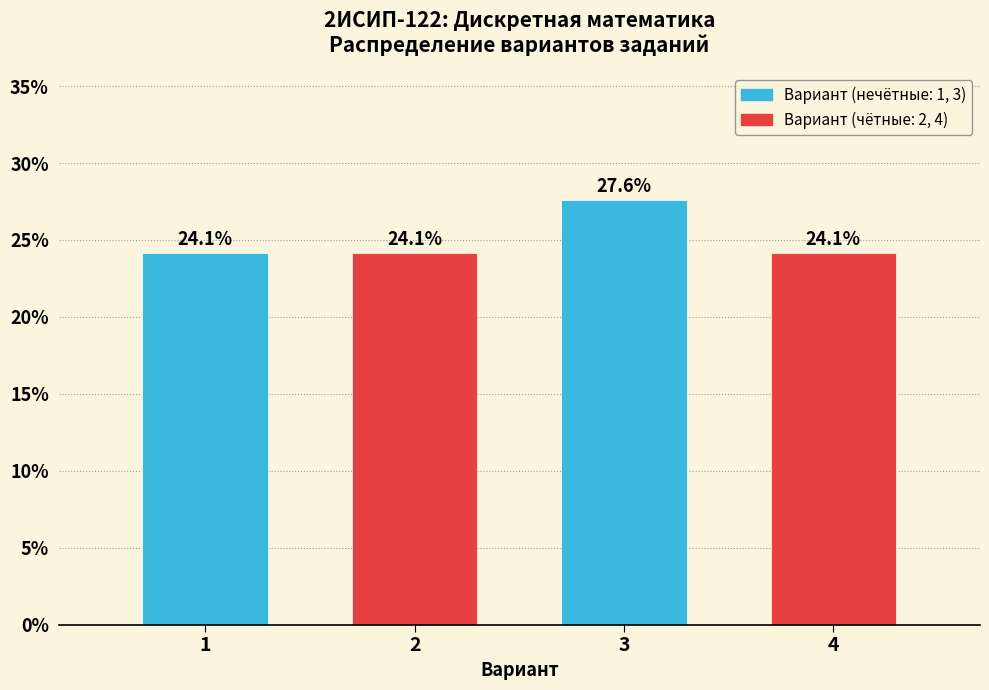

Reading left to right, extract all data points from this chart.

1=24.1	2=24.1	3=27.6	4=24.1